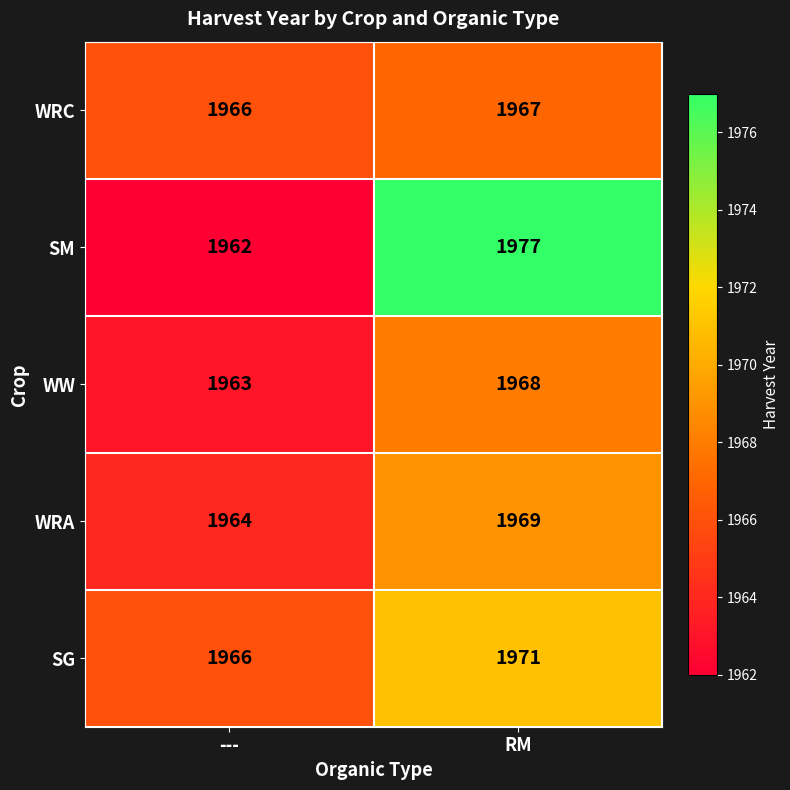

At how many categories does at least one series exceed 1976?

1